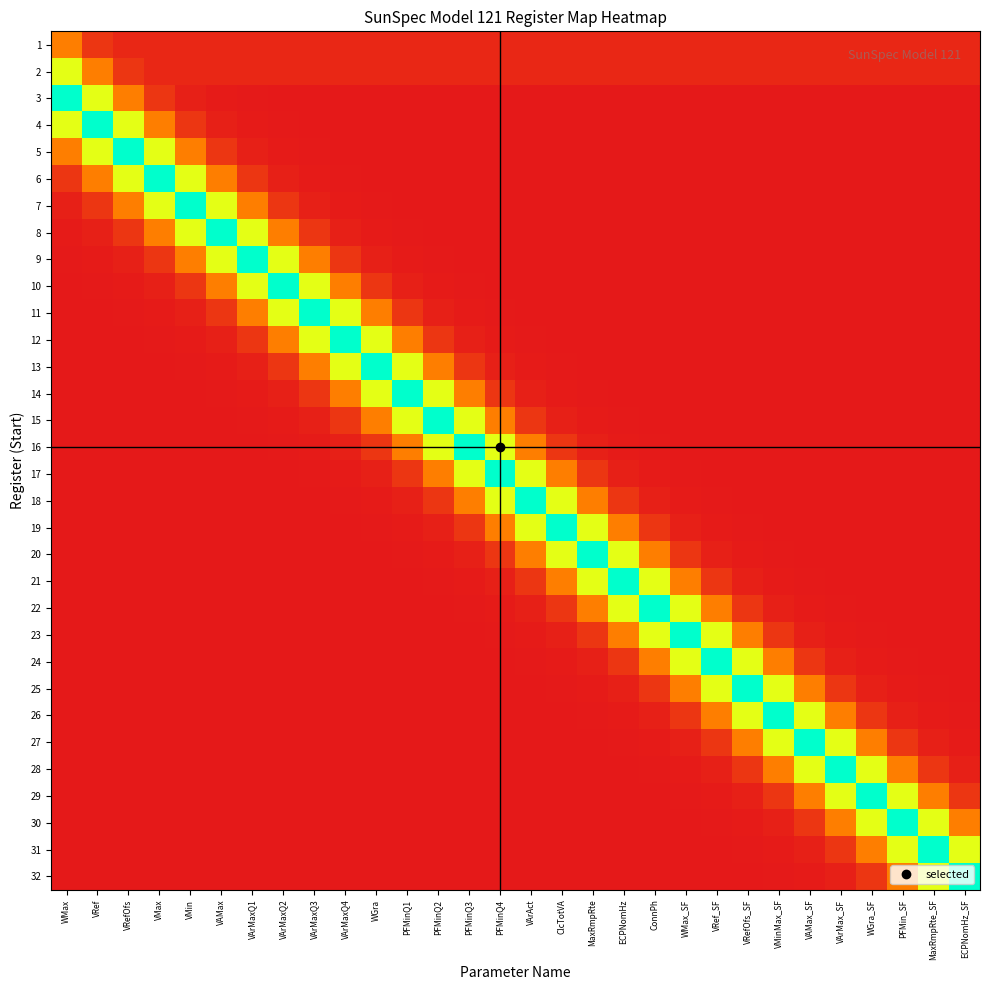

Which series has the widest spread of values?

3